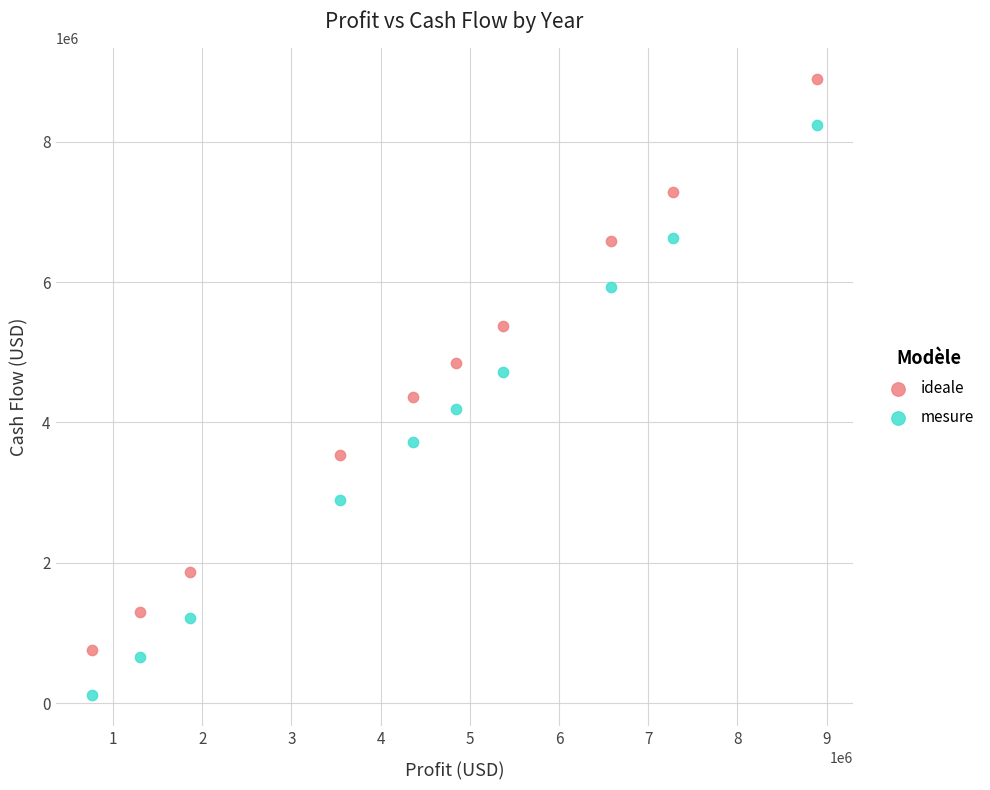

Which series contains the lowest Y value?

mesure